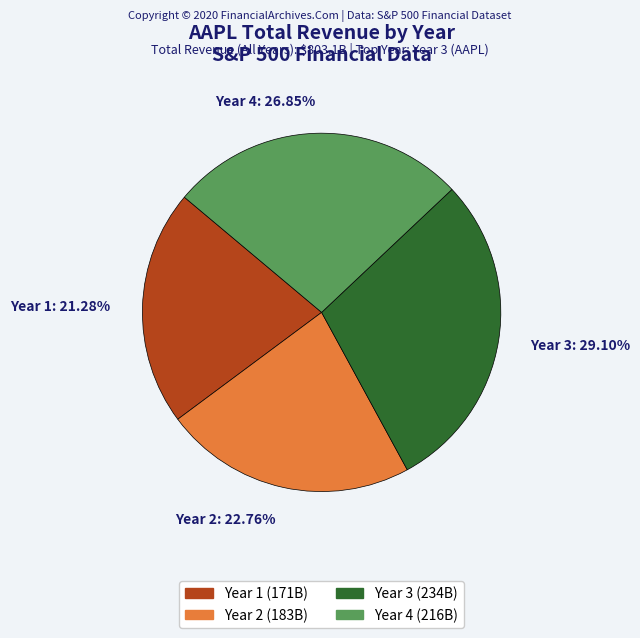

How many slices are in this pie chart?

4